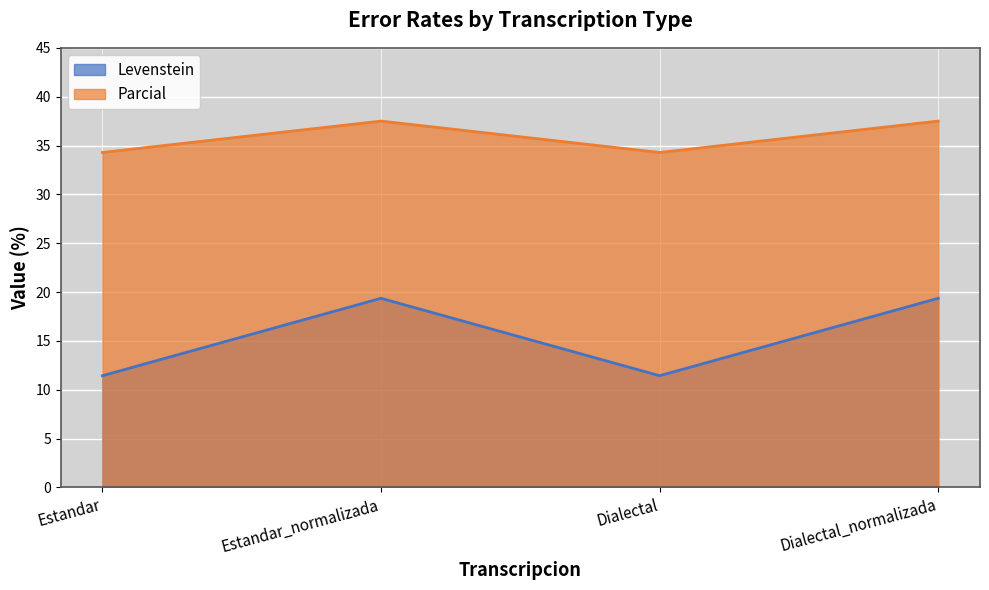

What is the maximum value for Parcial?

37.5